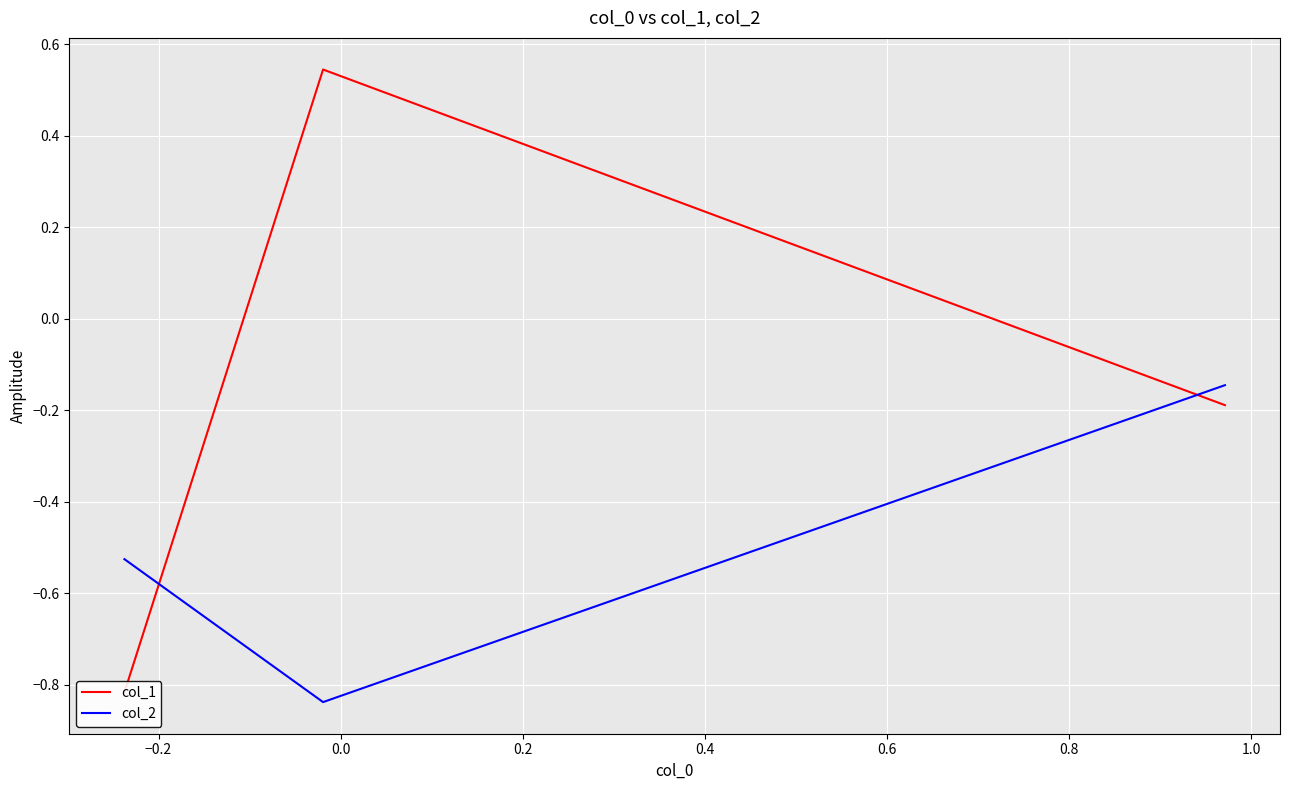

Reading right to left, extract all data points from this chart.

col_1: -0.2	0.5	-0.8
col_2: -0.1	-0.8	-0.5